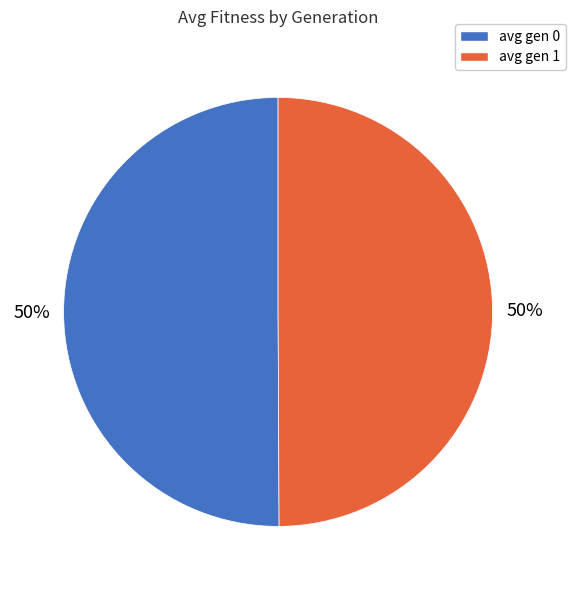

True or false: avg gen 0 accounts for 60% of the total.

False